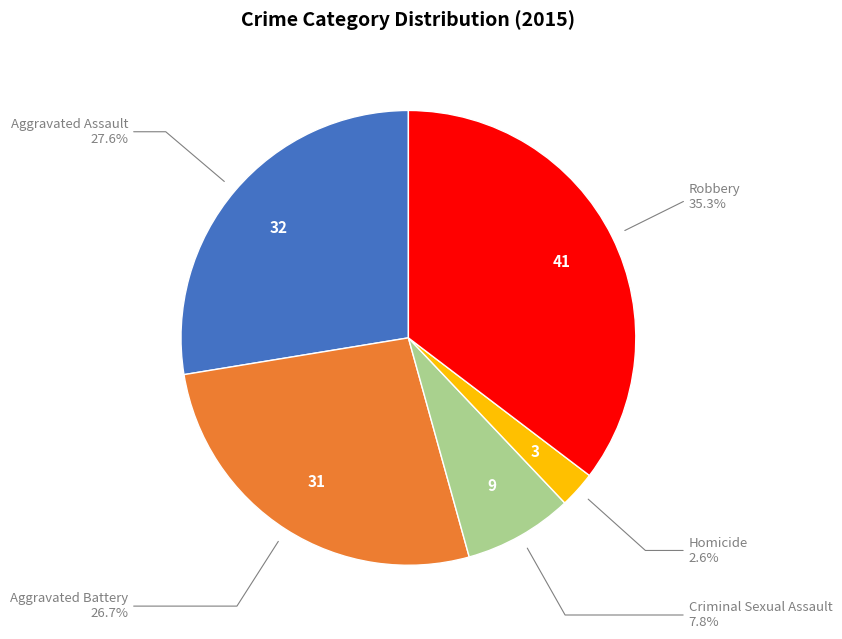

How many slices are in this pie chart?

5